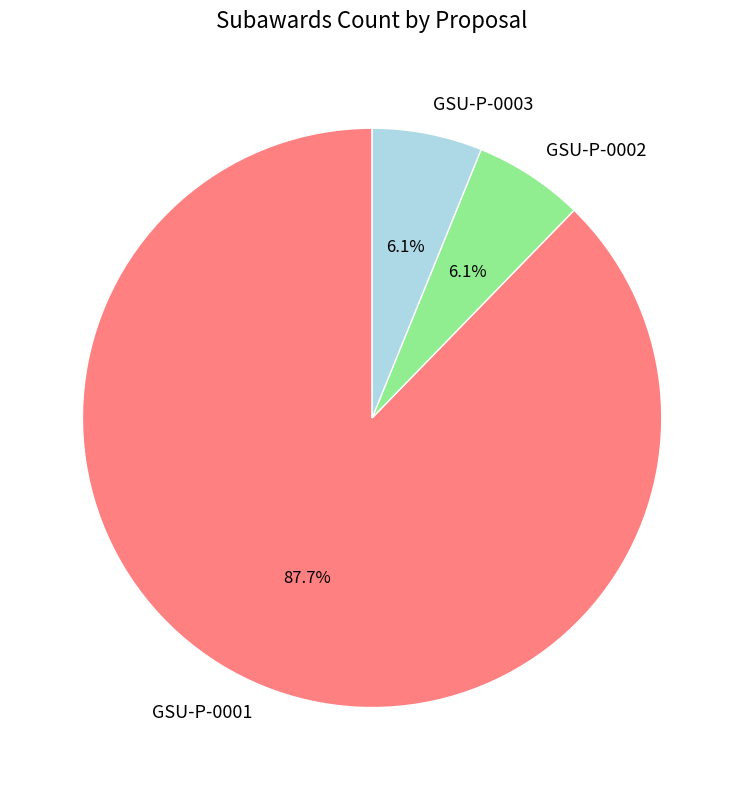

What percentage do GSU-P-0003 and GSU-P-0001 together represent?

93.9%